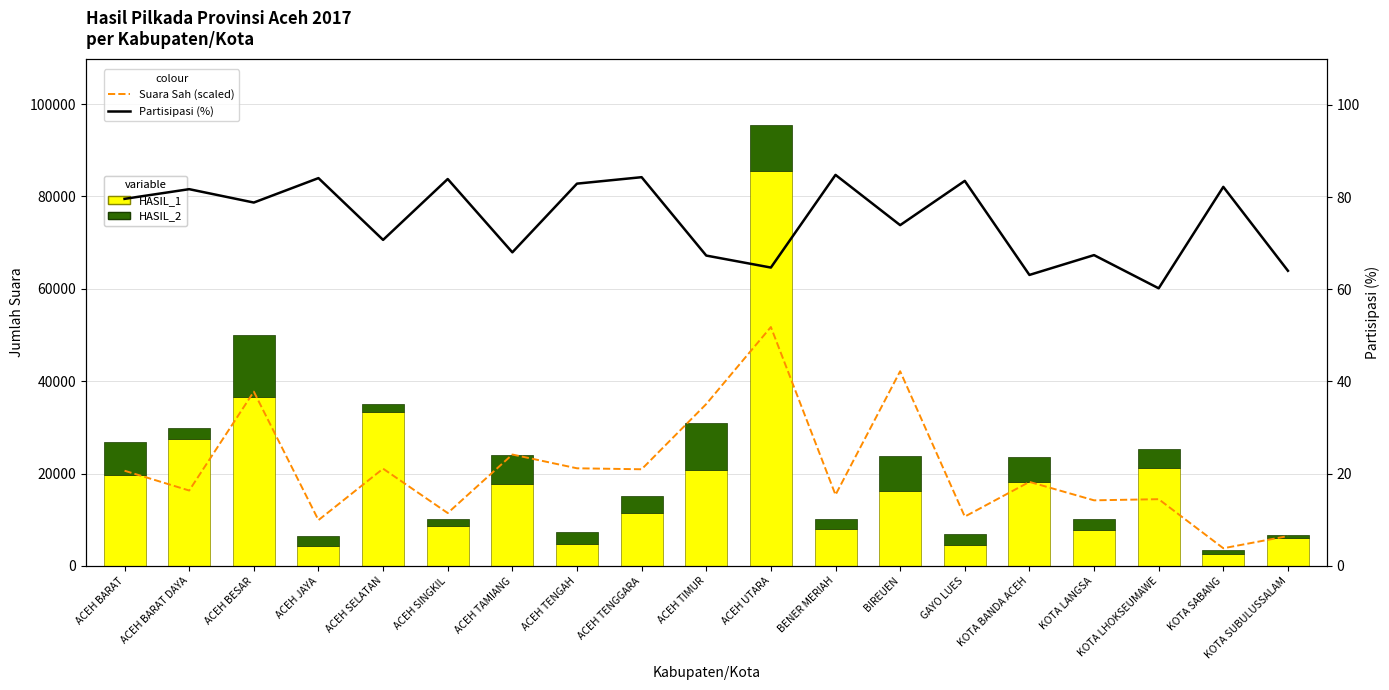

What is the greatest value displayed?

85445.0